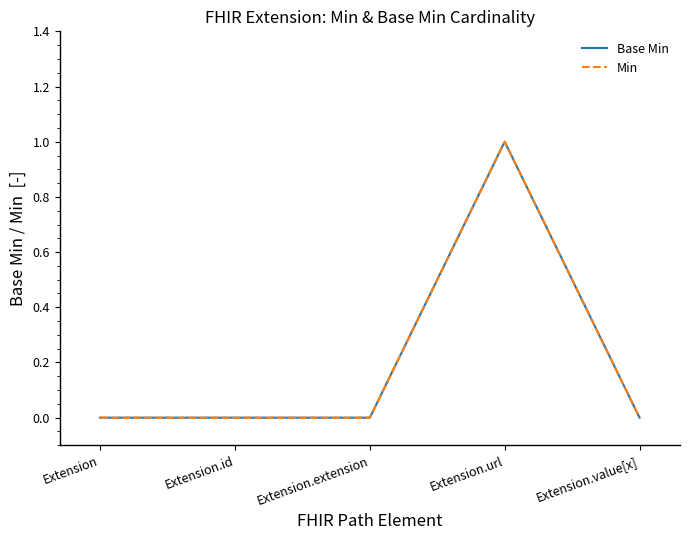

Is the value of Base Min at Extension.url greater than the value of Min at Extension.extension?

Yes